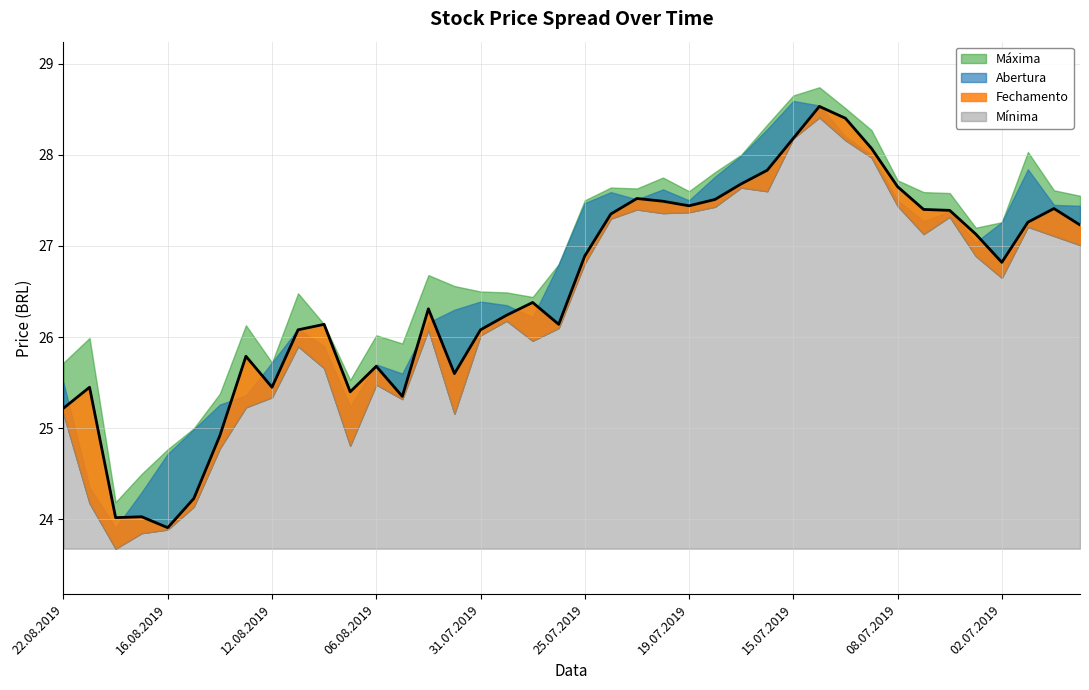

At which label does Fechamento first exceed 26?

09.08.2019